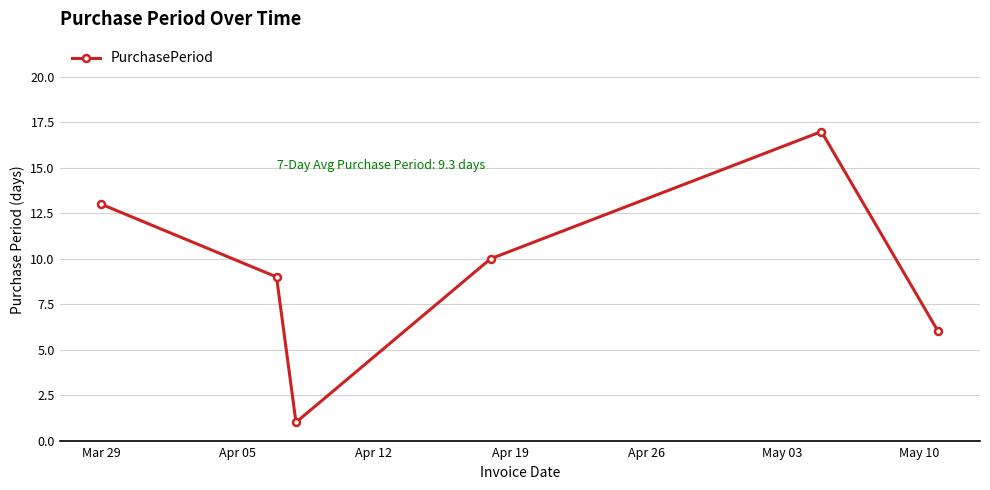

What is the maximum value shown in the chart?

17